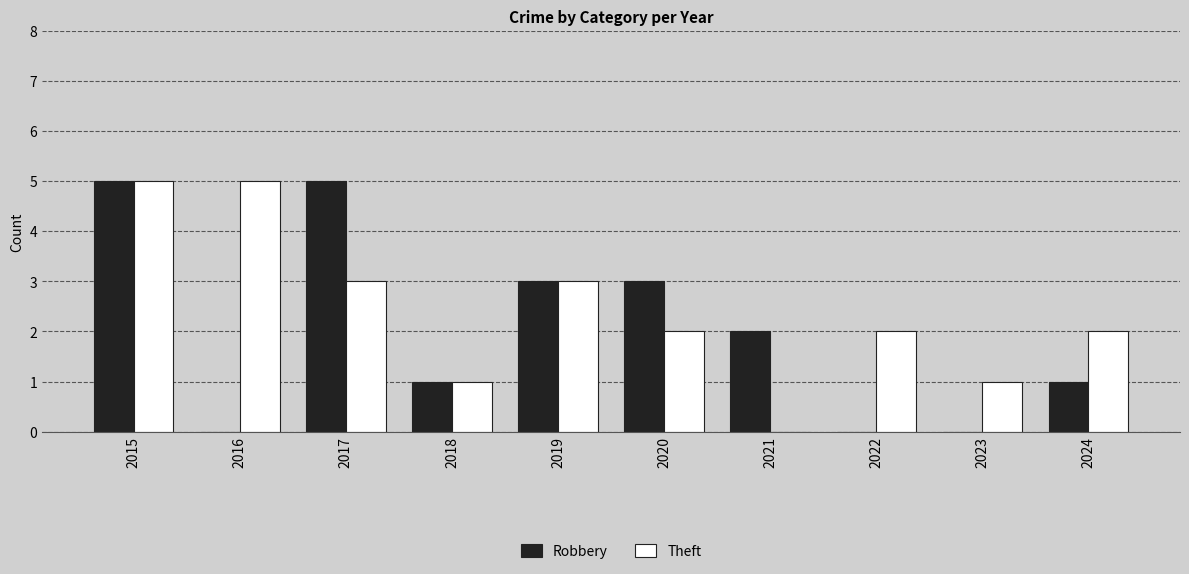

What is the maximum value shown in the chart?

5